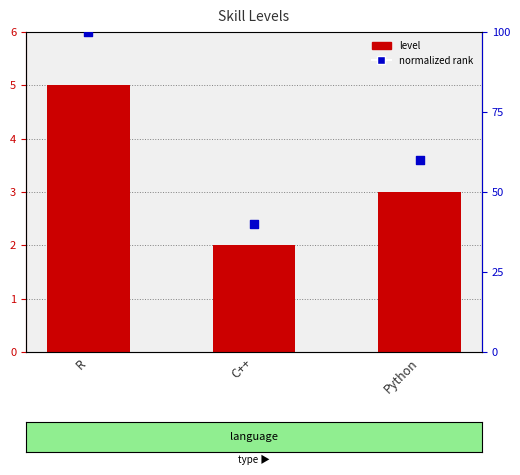

What is the total value across all series at C++?

42